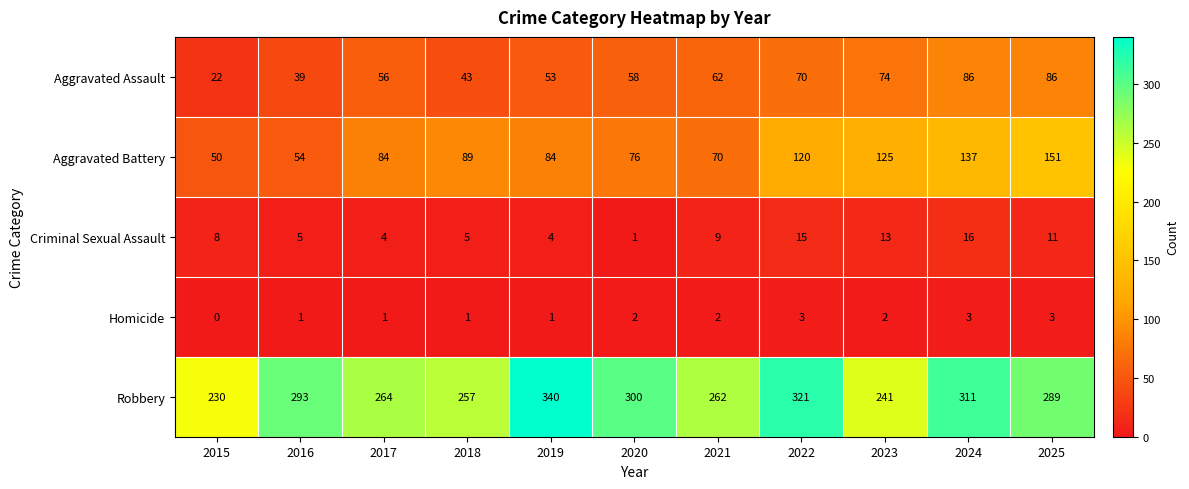

Is it true that Criminal Sexual Assault equals 16 at 2024?

True